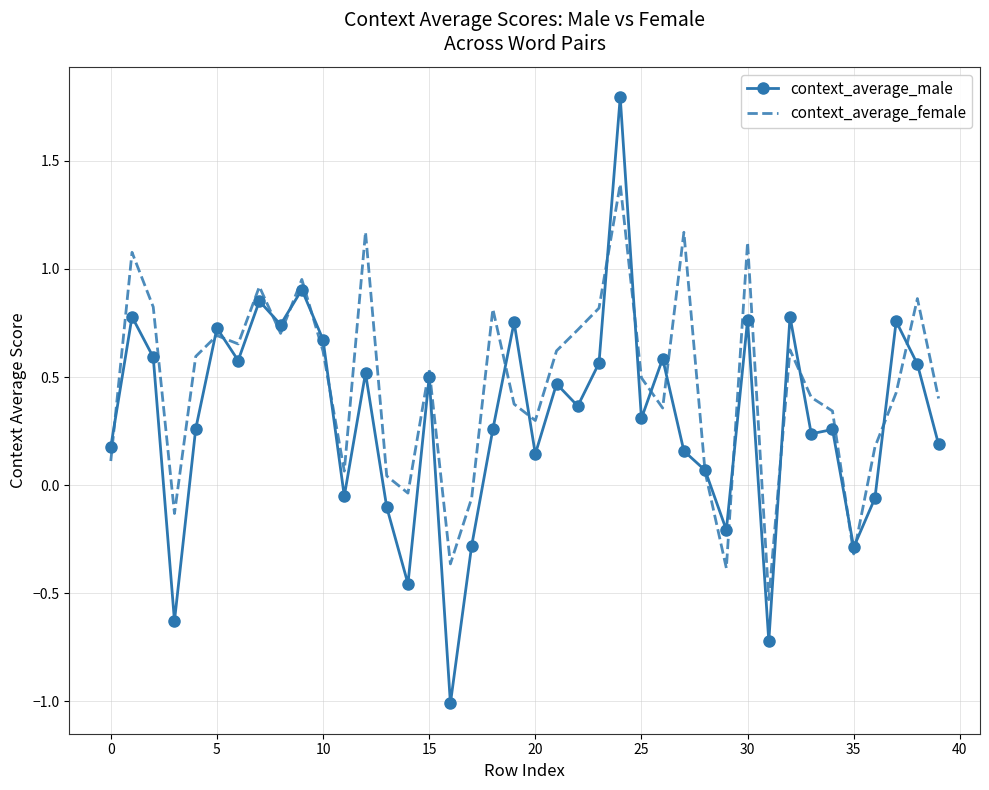

What is the maximum value for context_average_female?

1.4